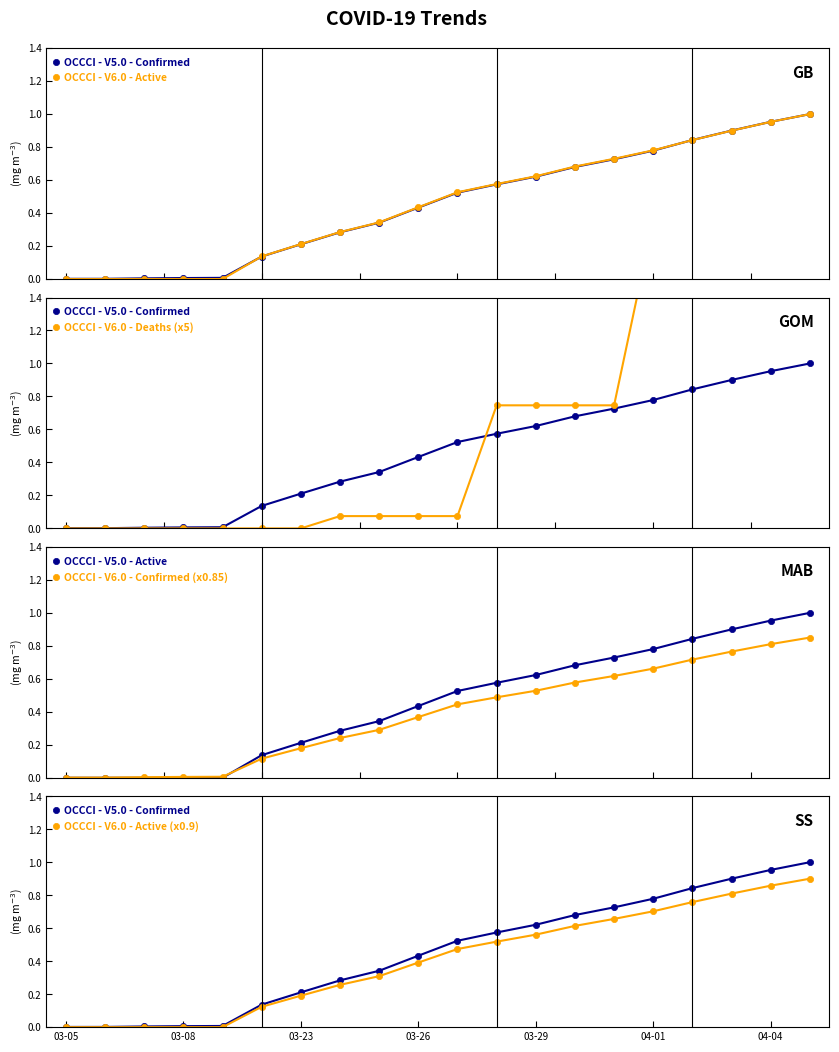

What are all the series names shown in the legend?

OCCCI - V5.0 - Confirmed, OCCCI - V6.0 - Active, OCCCI - V6.0 - Deaths (x5), OCCCI - V5.0 - Active, OCCCI - V6.0 - Confirmed (x0.85), OCCCI - V6.0 - Active (x0.9)